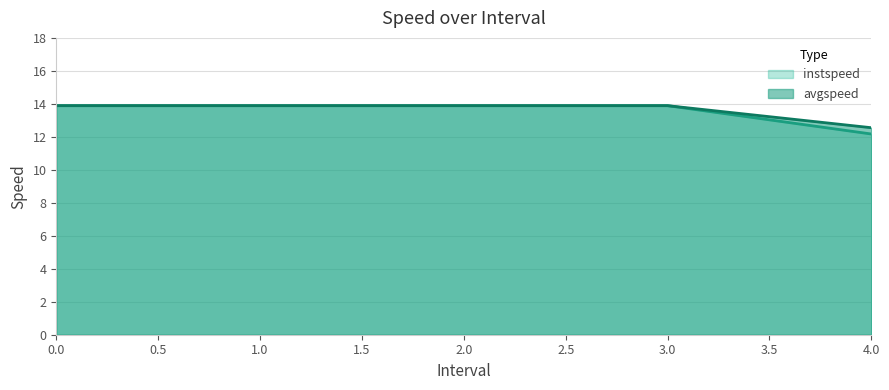

How many values in the instspeed series exceed 13?

4